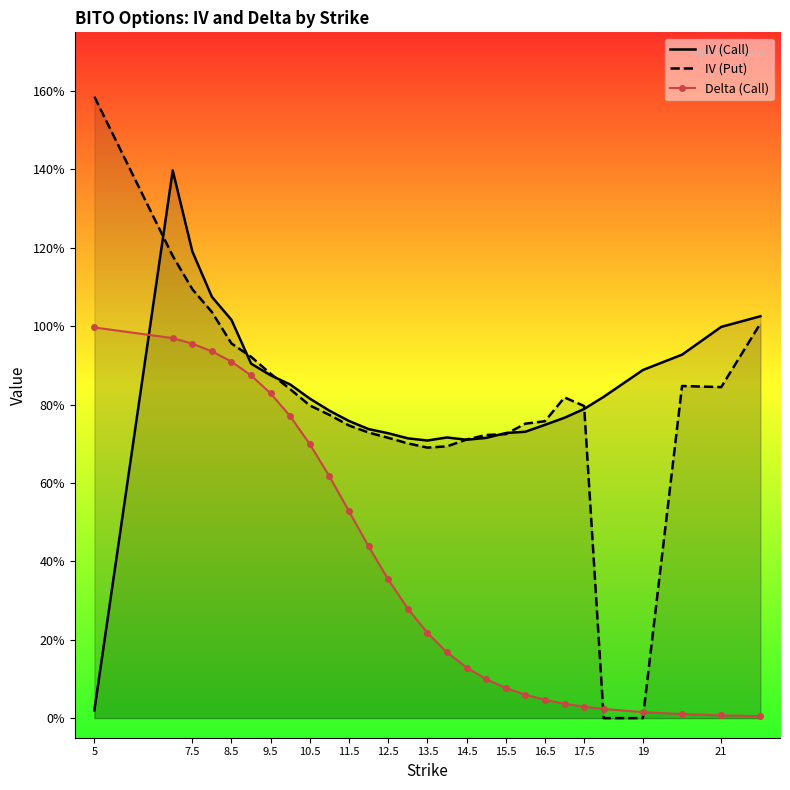

Which series has the largest total across all categories?

IV (Call)